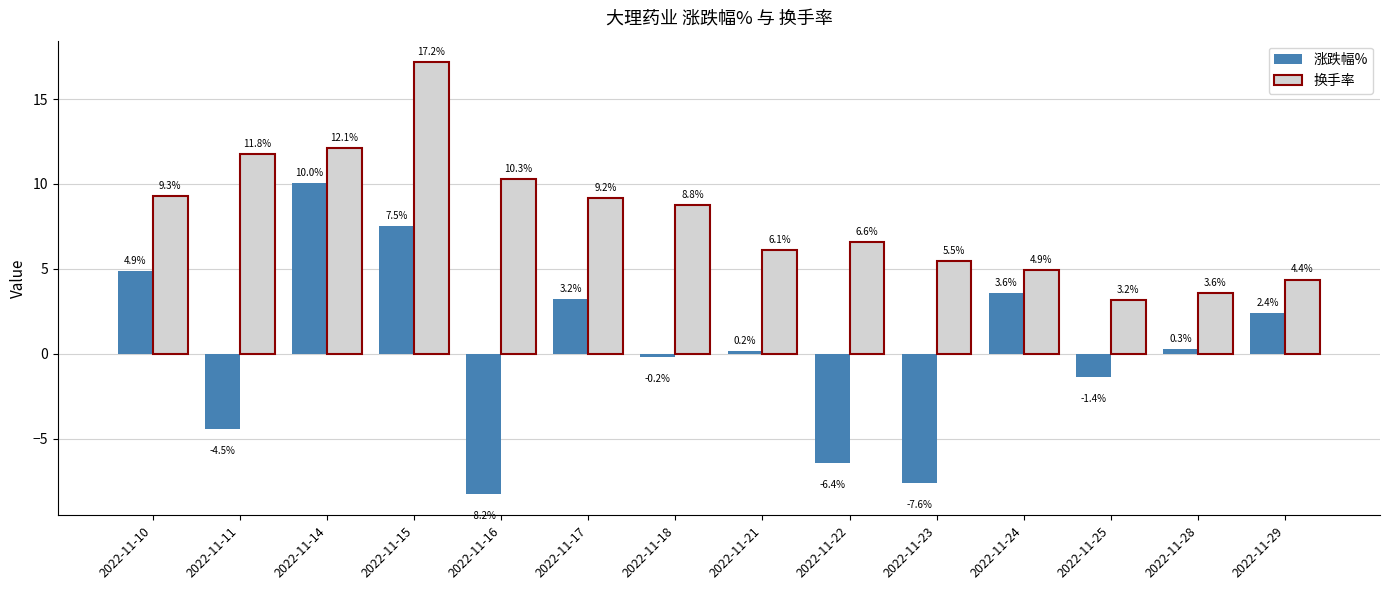

What is the difference between the 涨跌幅% values at 2022-11-16 and 2022-11-21?

8.4